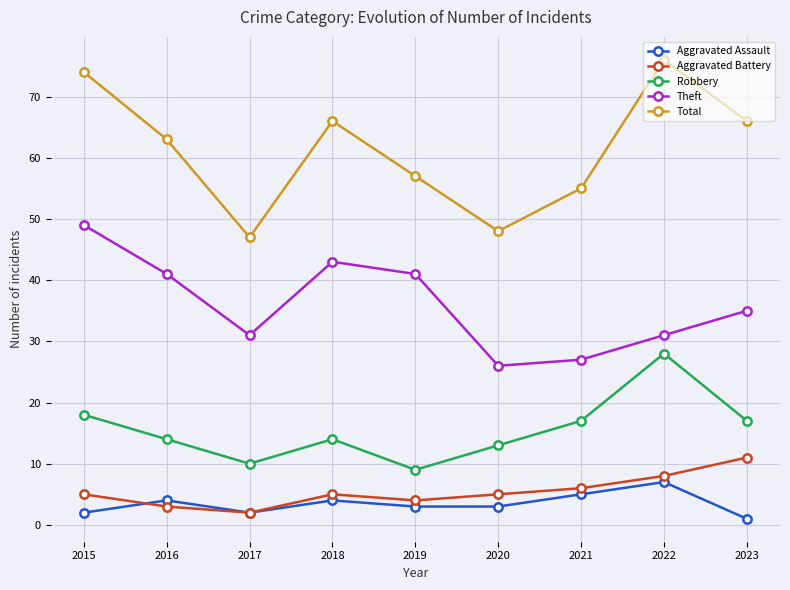

Which category has the highest value across all series?

2022